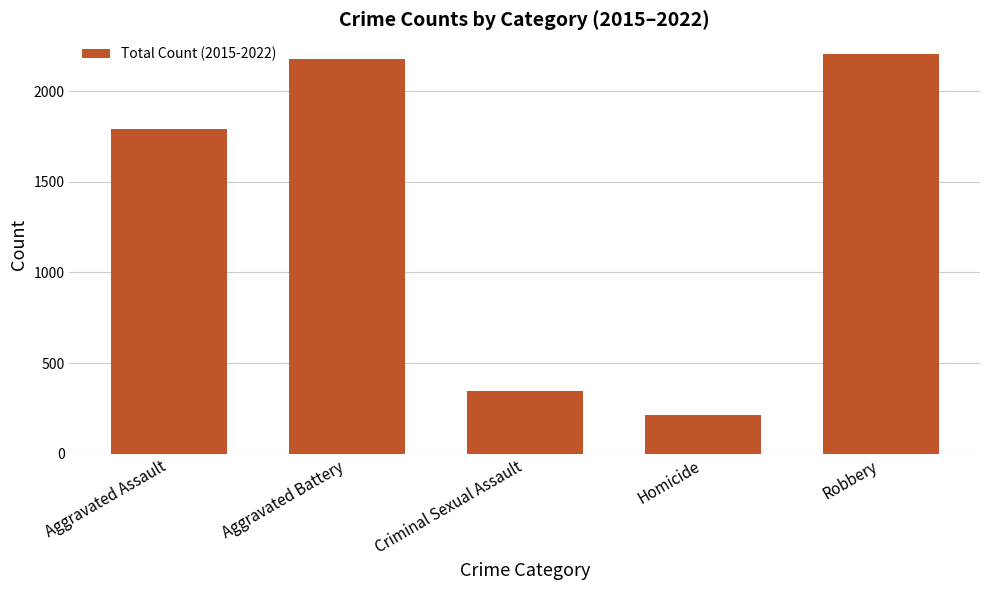

What is the difference between the maximum and second lowest values?

1856